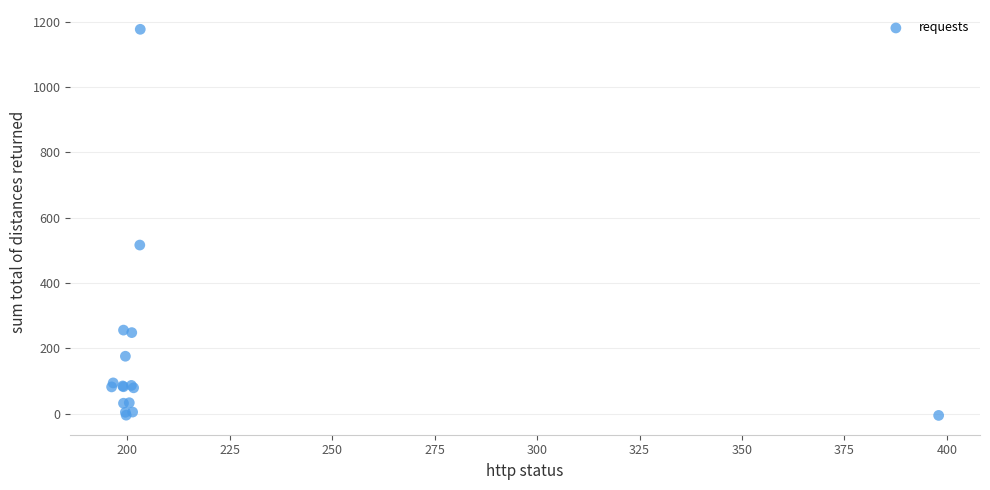

What Y value in the scatter plot is closest to 585?

516.3